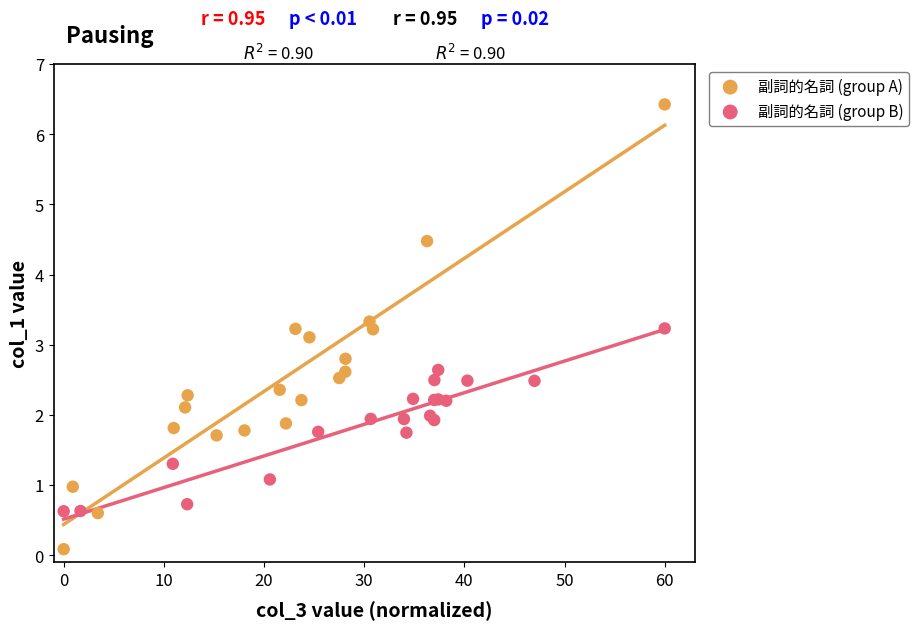

Which series contains the lowest Y value?

副詞的名詞 (group A)